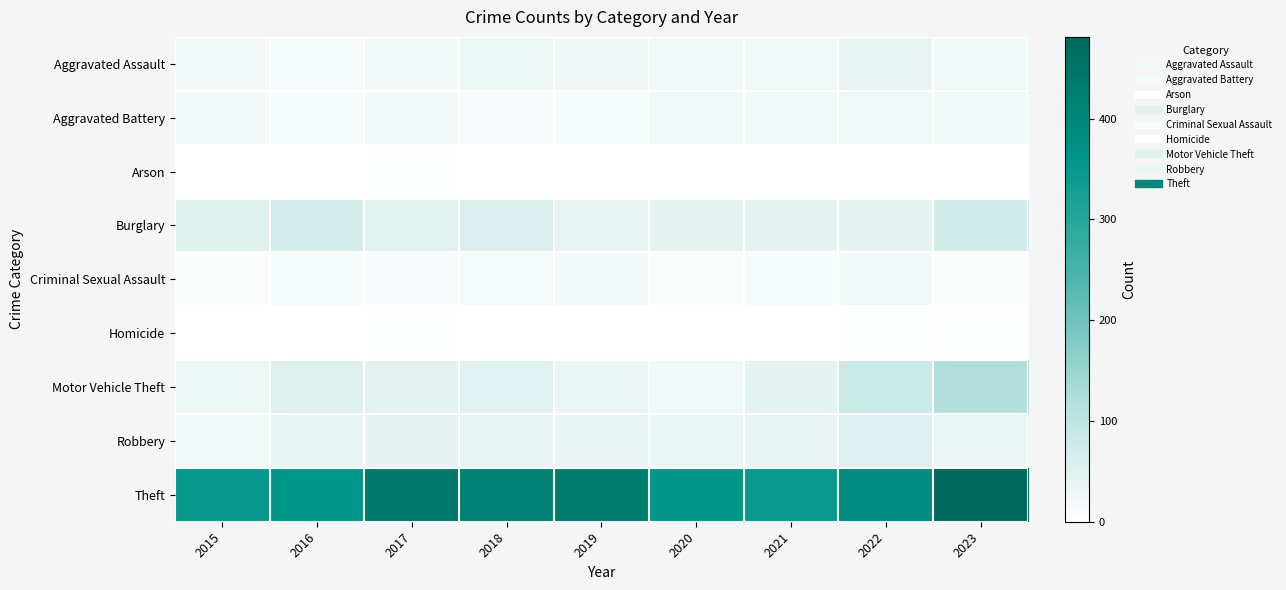

Reading right to left, what are all the values shown in this chart?

Aggravated Assault: 2023=21	2022=36	2021=23	2020=23	2019=25	2018=30	2017=17	2016=14	2015=17
Aggravated Battery: 2023=19	2022=23	2021=20	2020=24	2019=14	2018=13	2017=18	2016=15	2015=17
Arson: 2023=1	2022=1	2021=1	2020=1	2019=0	2018=0	2017=2	2016=0	2015=1
Burglary: 2023=71	2022=43	2021=40	2020=45	2019=39	2018=56	2017=47	2016=66	2015=52
Criminal Sexual Assault: 2023=7	2022=19	2021=15	2020=9	2019=17	2018=16	2017=12	2016=14	2015=9
Homicide: 2023=3	2022=2	2021=1	2020=1	2019=0	2018=0	2017=2	2016=1	2015=1
Motor Vehicle Theft: 2023=120	2022=81	2021=45	2020=22	2019=33	2018=49	2017=46	2016=52	2015=29
Robbery: 2023=32	2022=54	2021=35	2020=33	2019=35	2018=39	2017=40	2016=39	2015=21
Theft: 2023=481	2022=383	2021=344	2020=358	2019=428	2018=417	2017=438	2016=357	2015=350